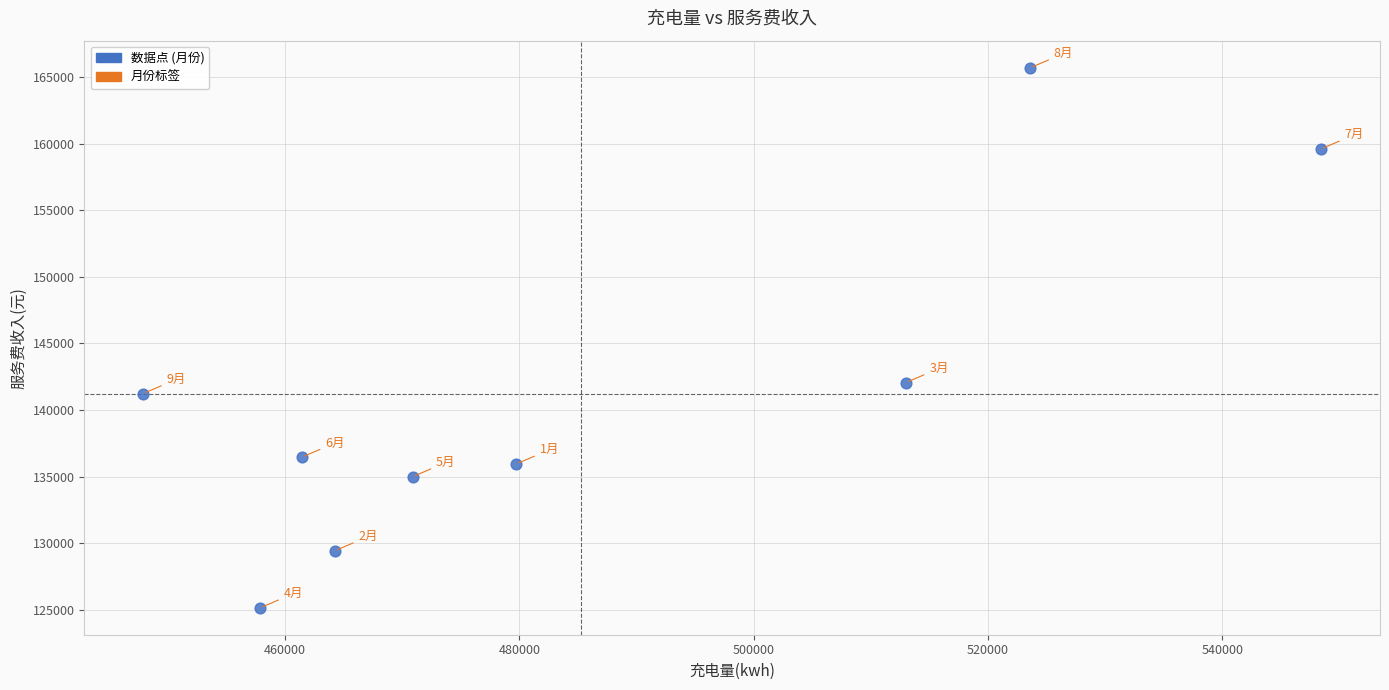

What Y value in the scatter plot is closest to 145431?

142060.5